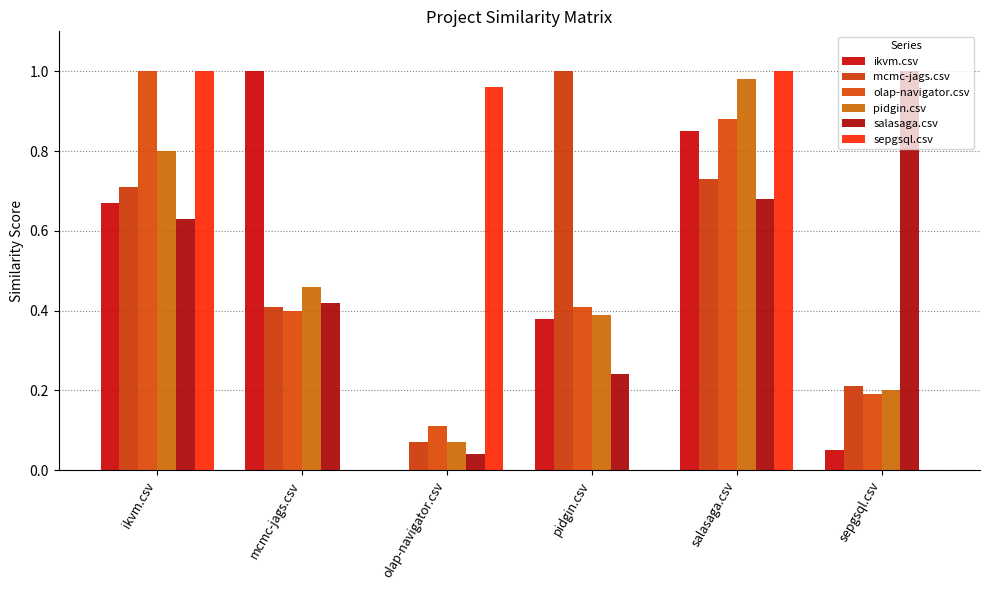

What is the sum of all salasaga.csv values?

3.0